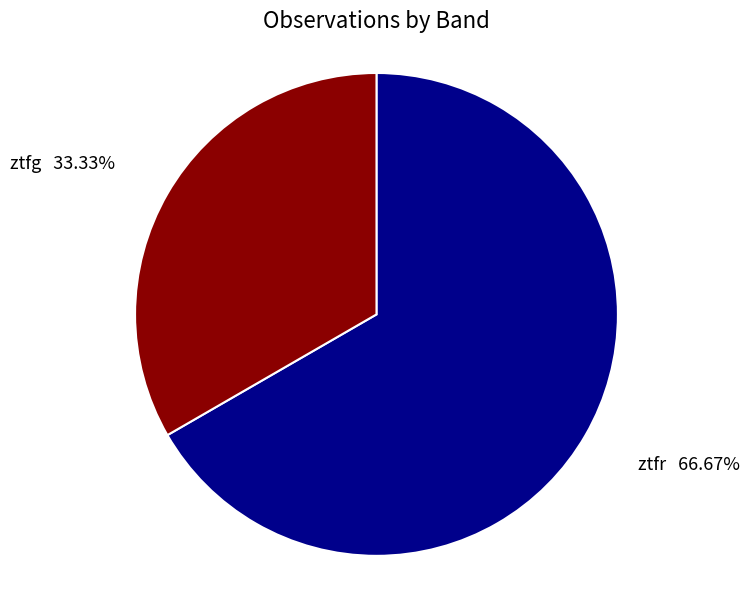

Count the number of slices in the pie.

2